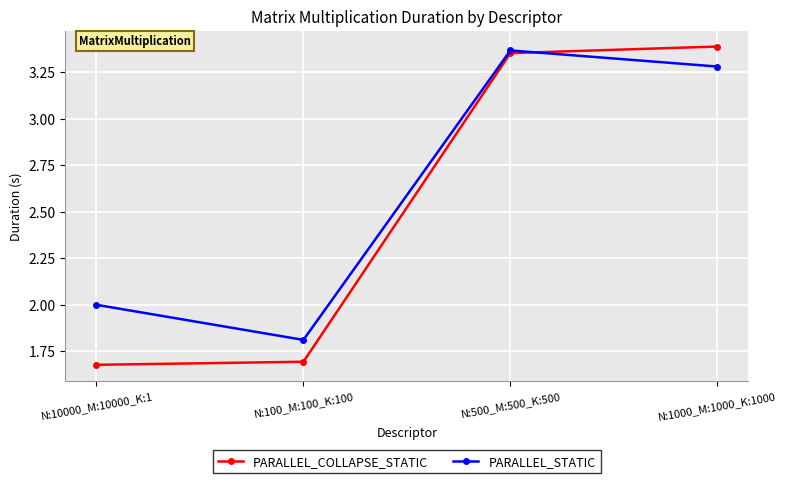

List the series in order of their overall mean, lowest first.

PARALLEL_COLLAPSE_STATIC, PARALLEL_STATIC